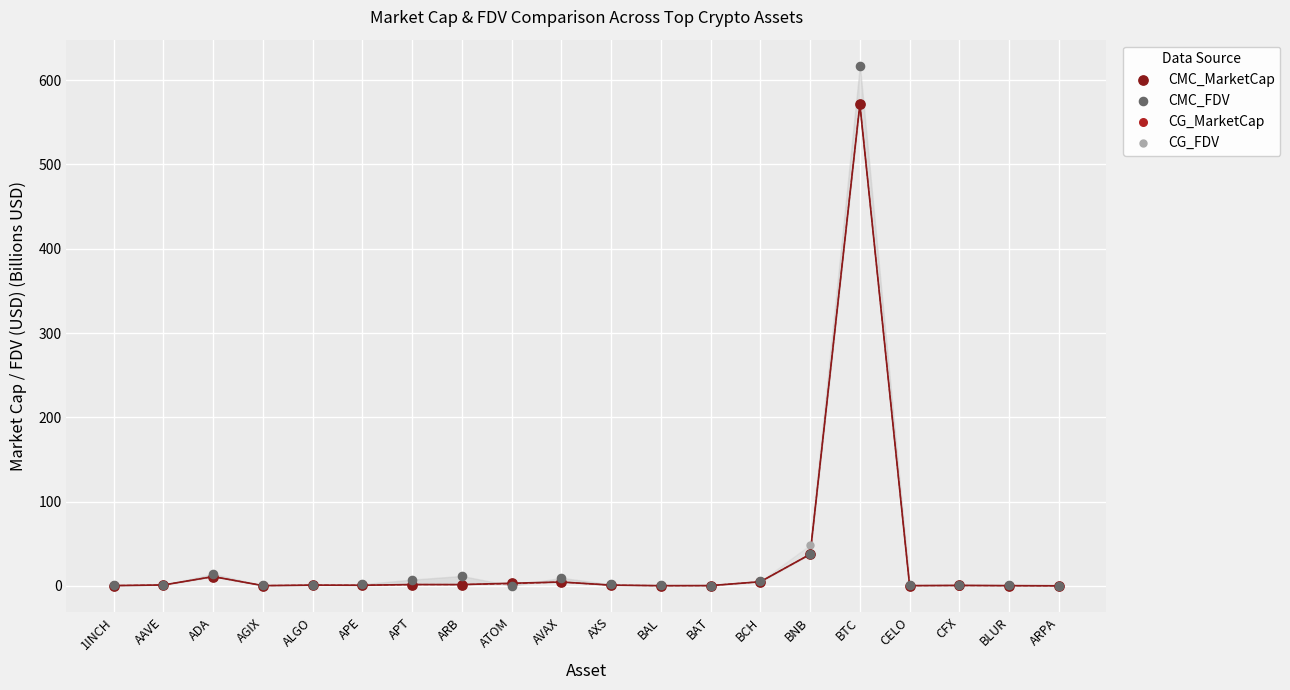

What are all the series names shown in the legend?

CMC_MarketCap, CMC_FDV, CG_MarketCap, CG_FDV